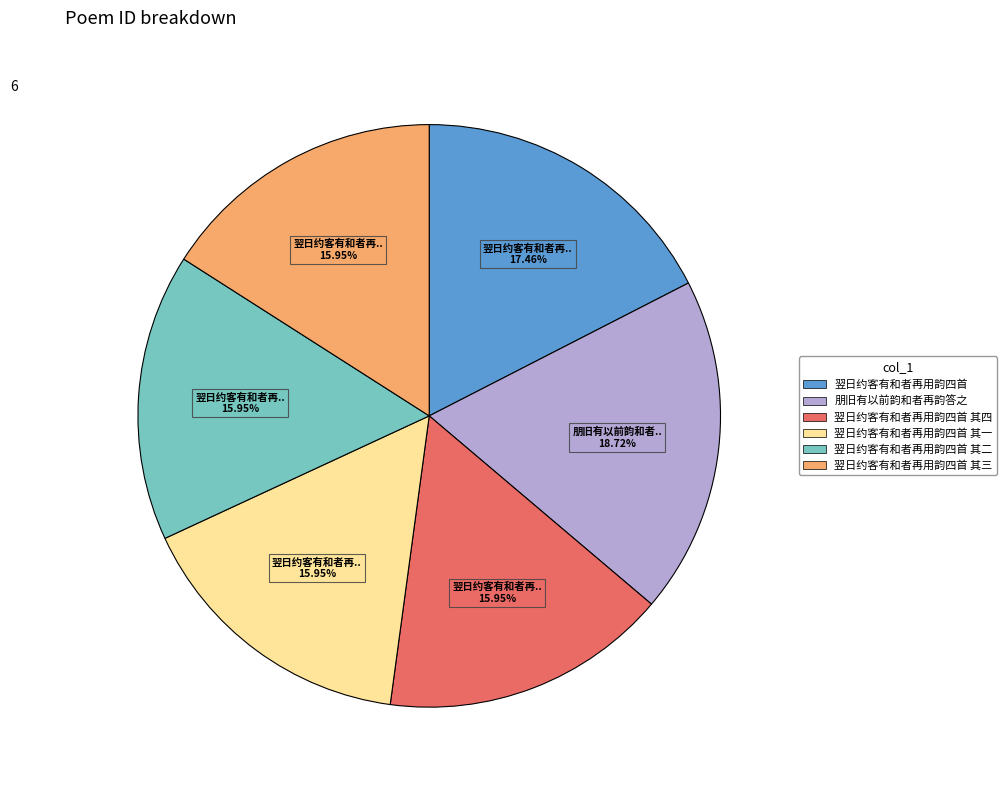

How many segments does this pie chart have?

6